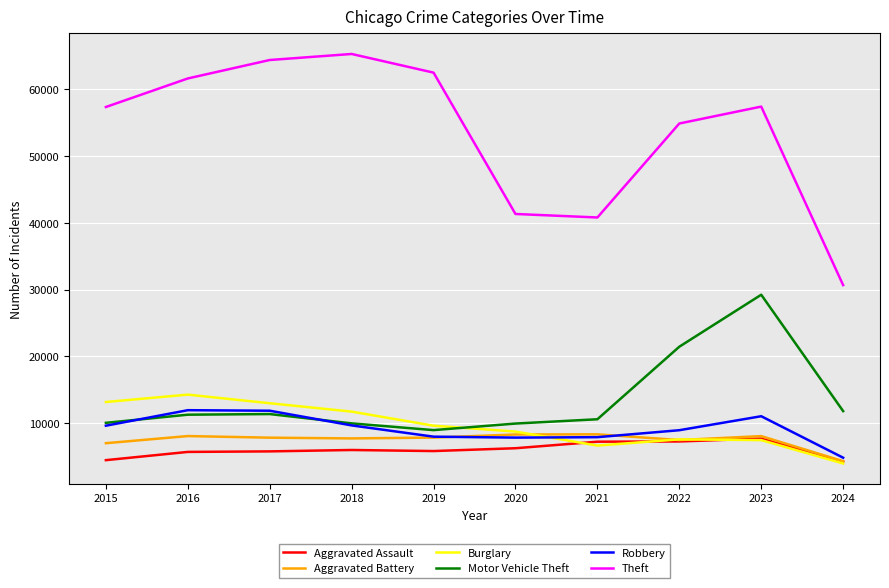

The Motor Vehicle Theft series shows 9985 at 2018. True or false?

True